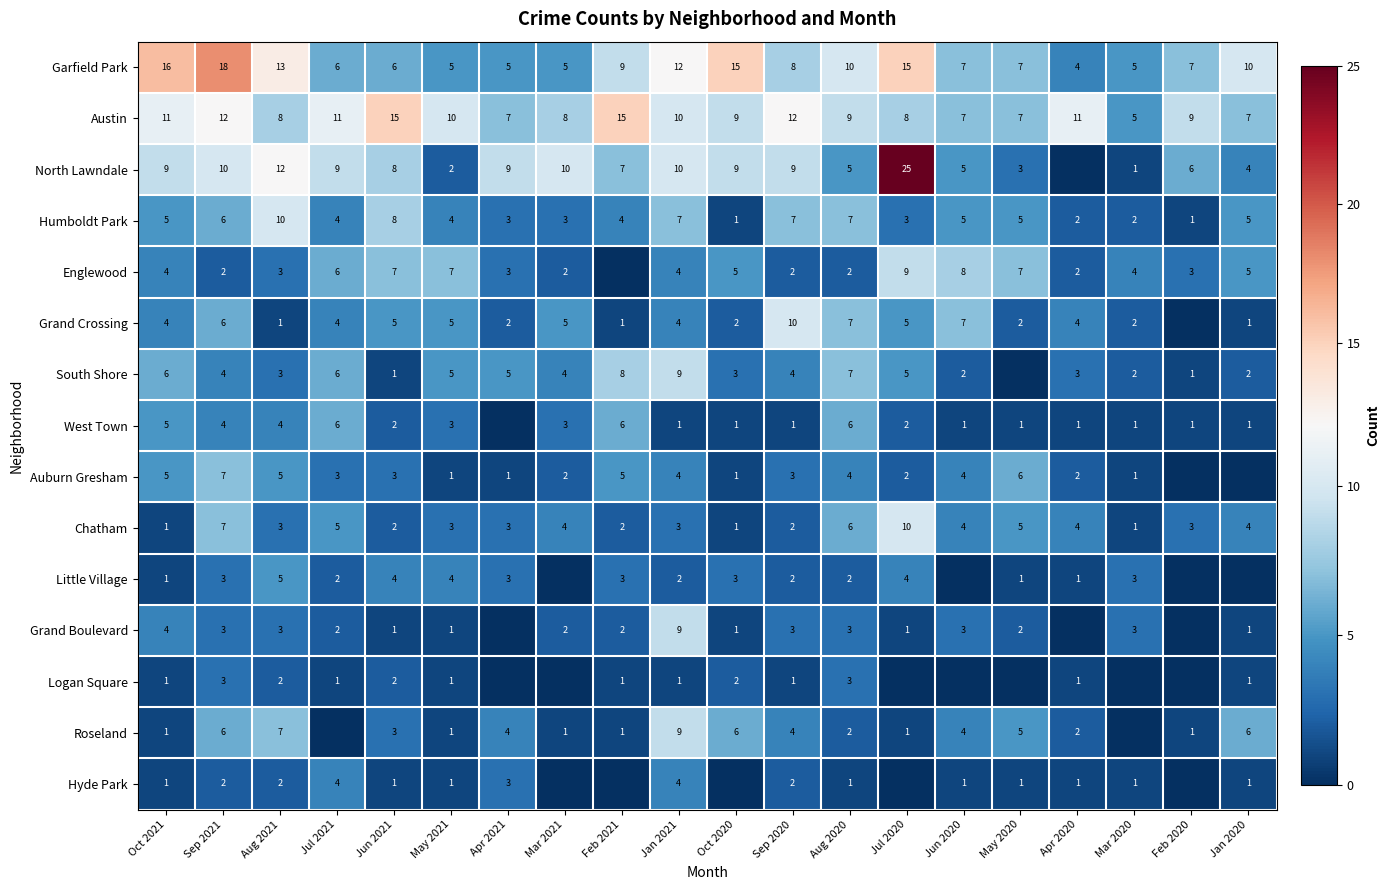

The value of Grand Crossing at Jul 2020 is 7. True or false?

False